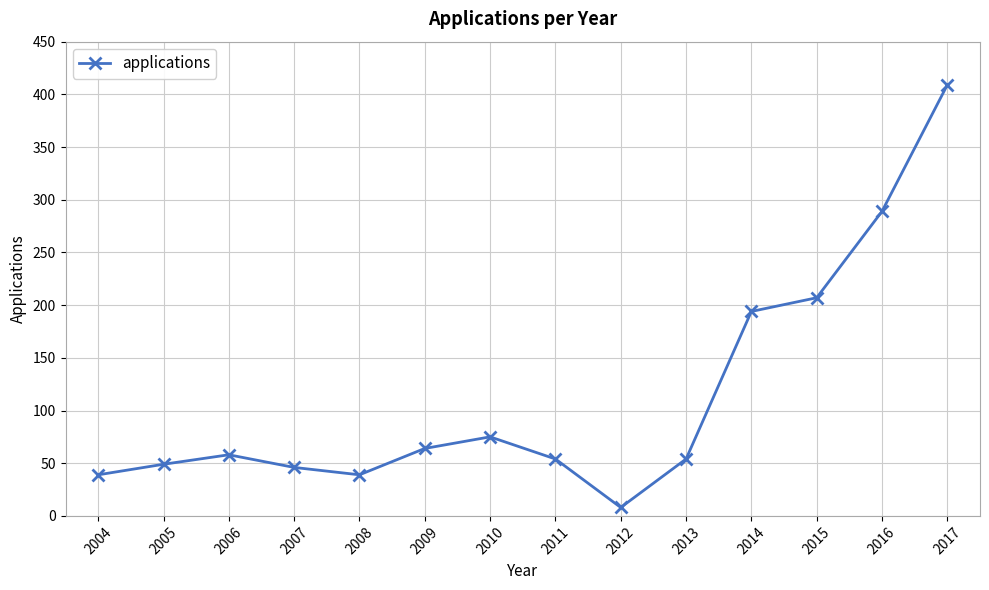

Reading left to right, what are all the values shown in this chart?

39	49	58	46	39	64	75	54	8	54	194	207	289	409